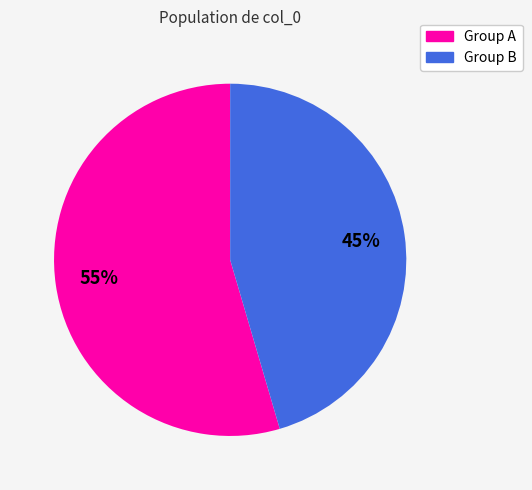

What percentage is the Group B slice, to the nearest percent?

45%